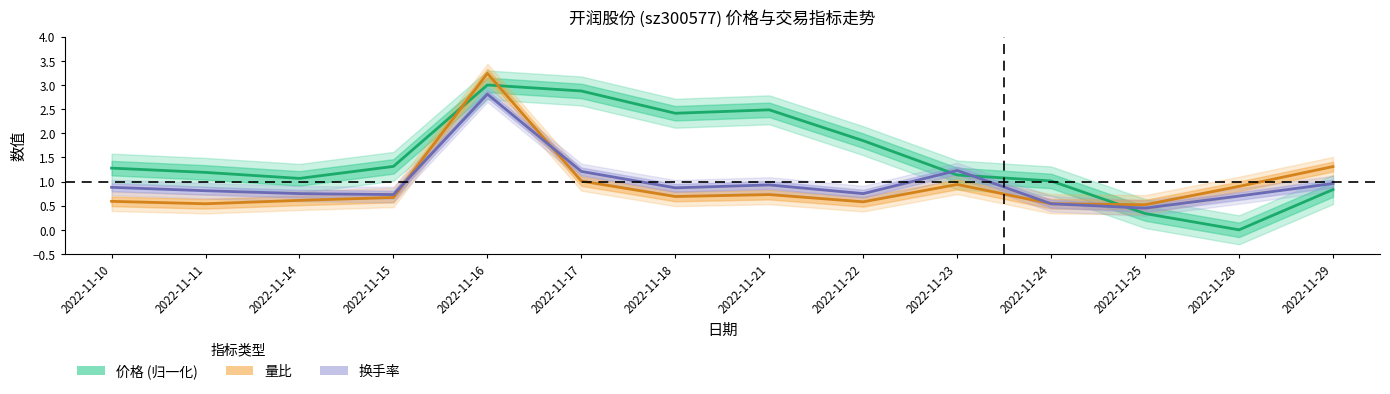

Is this an area chart (filled region under the line)?

No